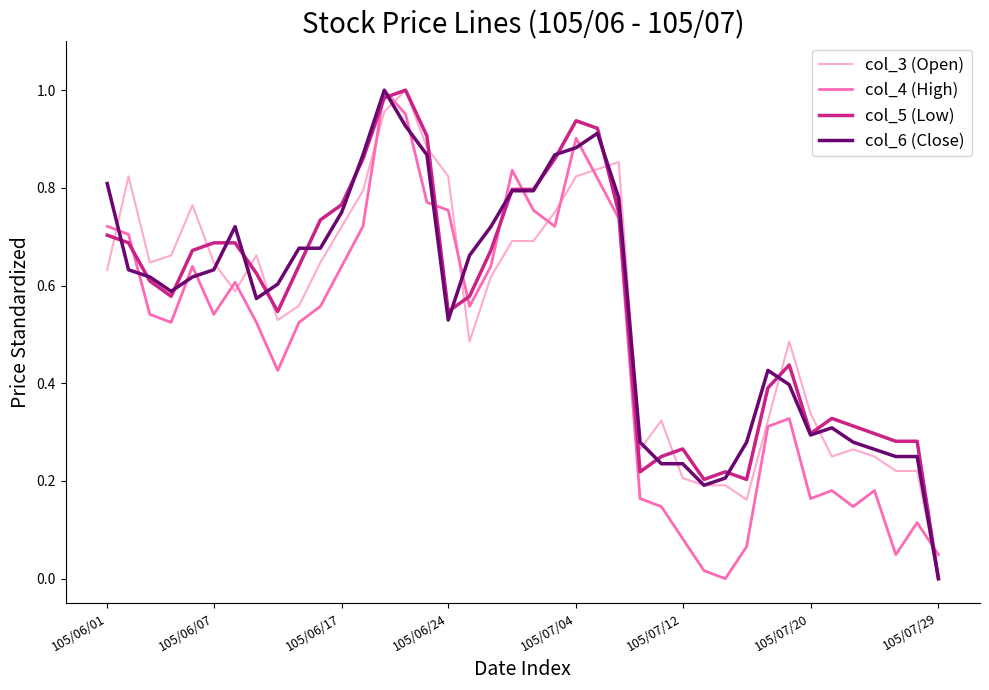

True or false: col_4 (High) and col_5 (Low) cross at least once.

True